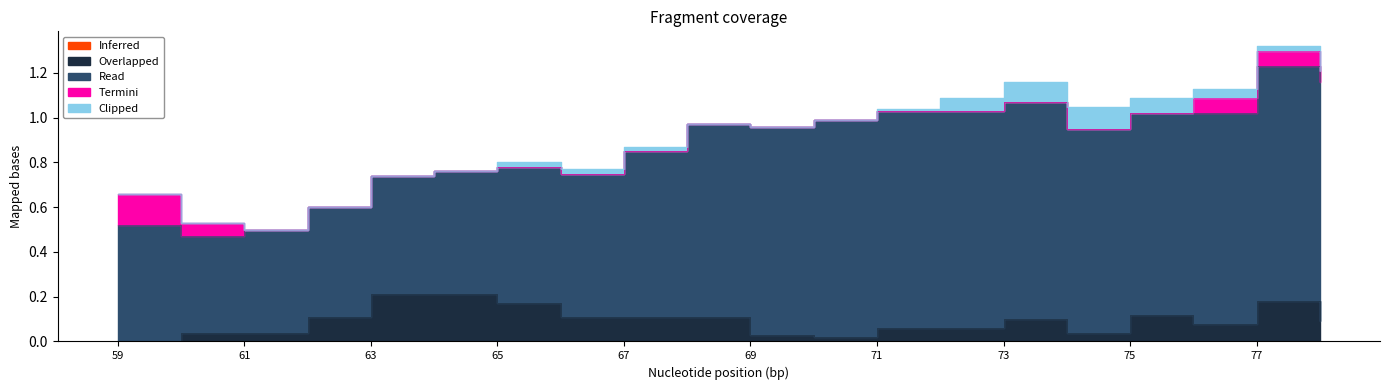

Read the Read value at 72.

1.0